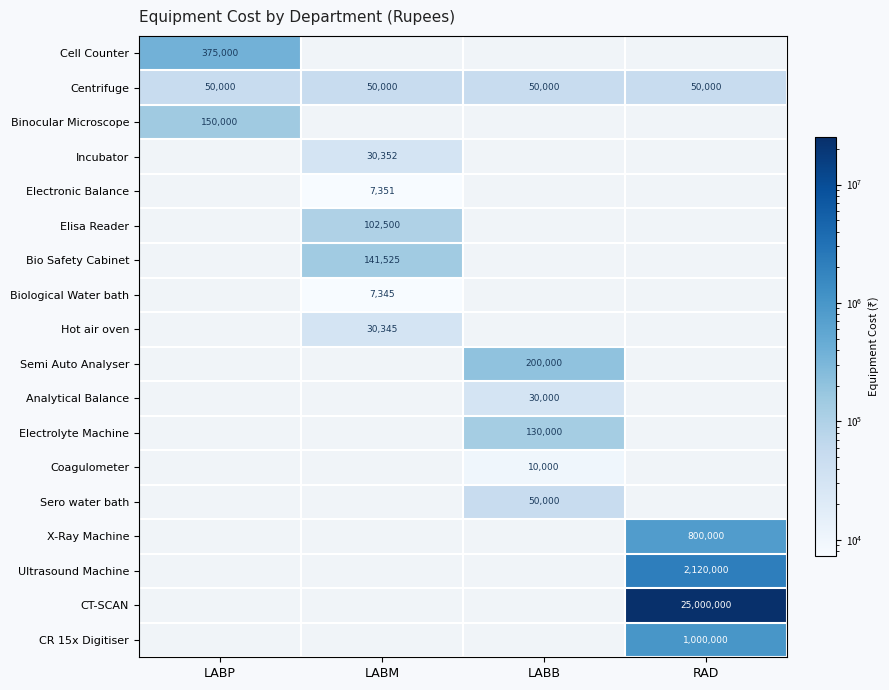

The Centrifuge series shows 17723 at LABM. True or false?

False